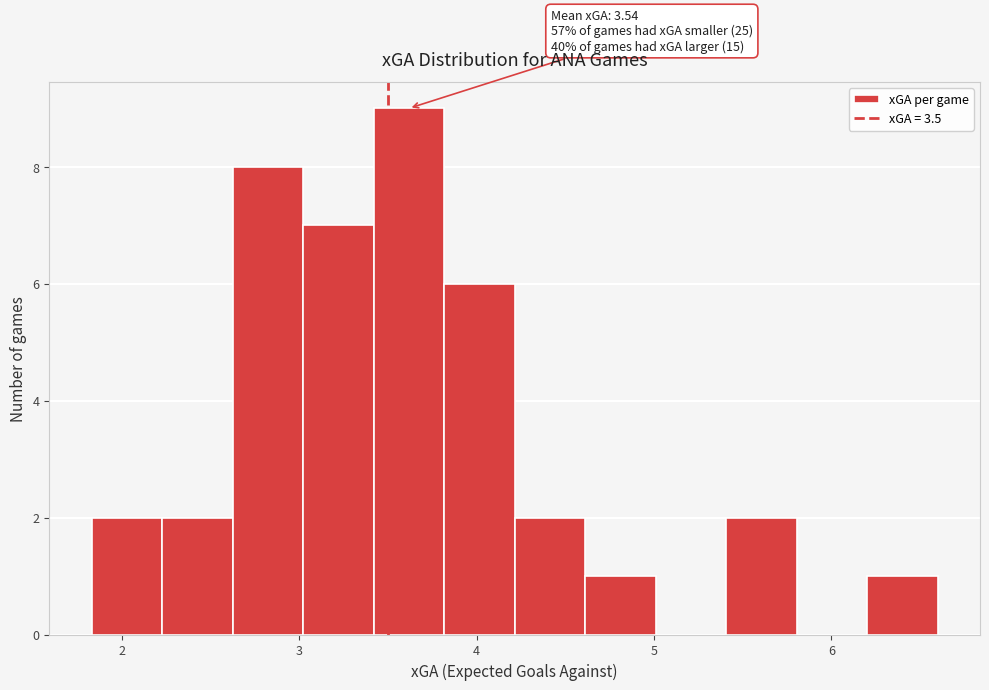

Read against the x-axis, roughly where is the centre of the tallest bar?

3.6